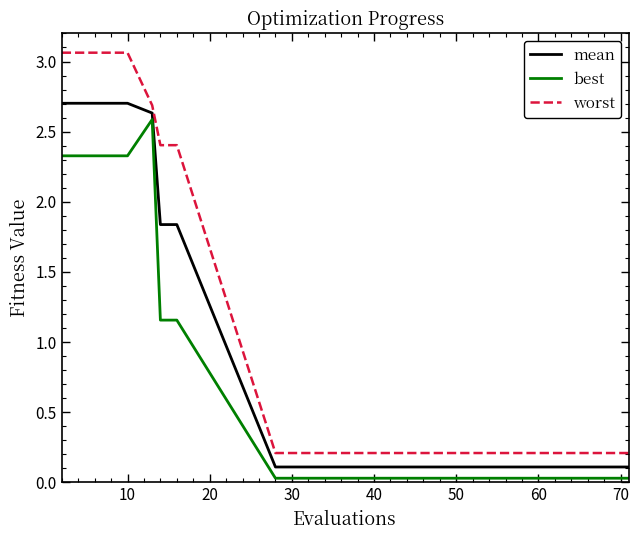

What are all the series names shown in the legend?

mean, best, worst